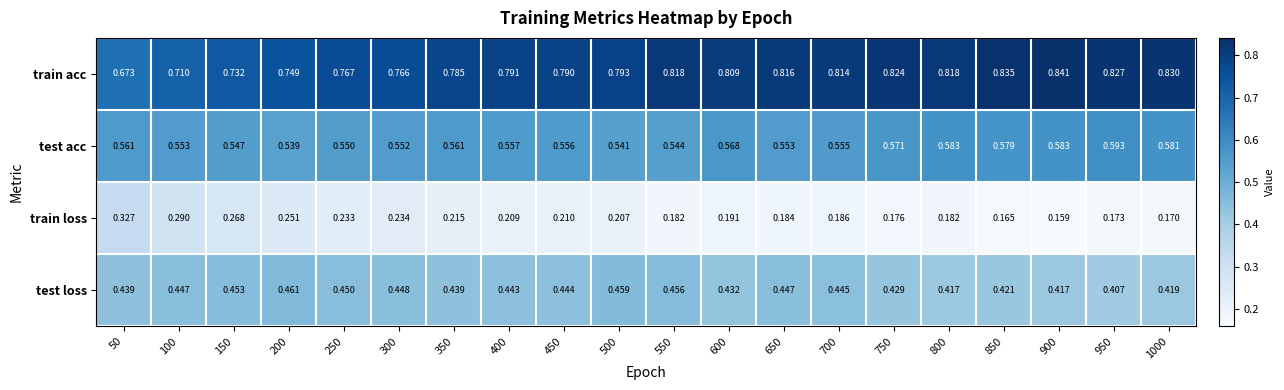

Rank the series at 300 from highest to lowest value.

train acc, test acc, test loss, train loss